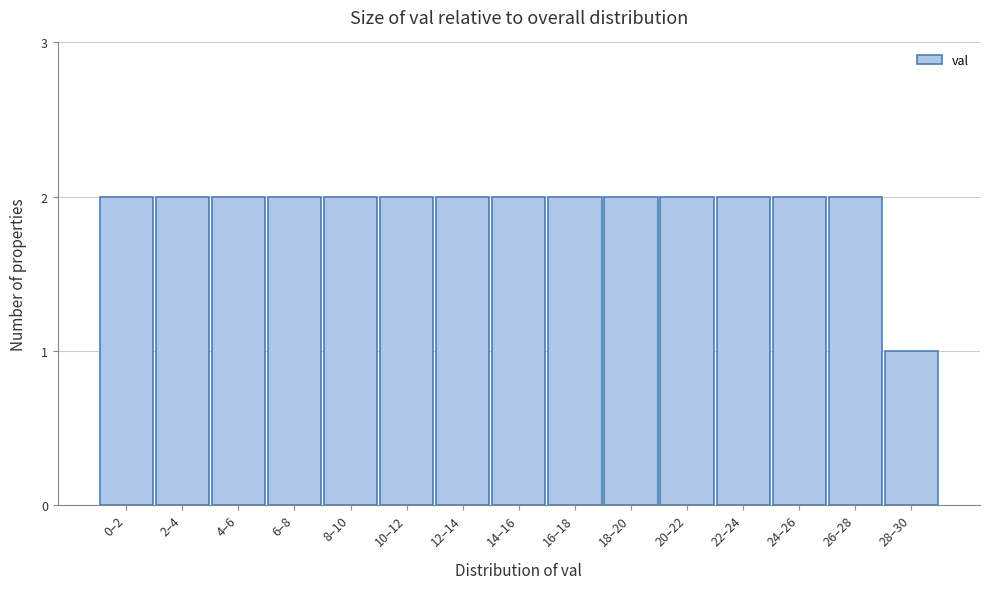

Reading right to left, transcribe all the data shown in this chart.

1	2	2	2	2	2	2	2	2	2	2	2	2	2	2